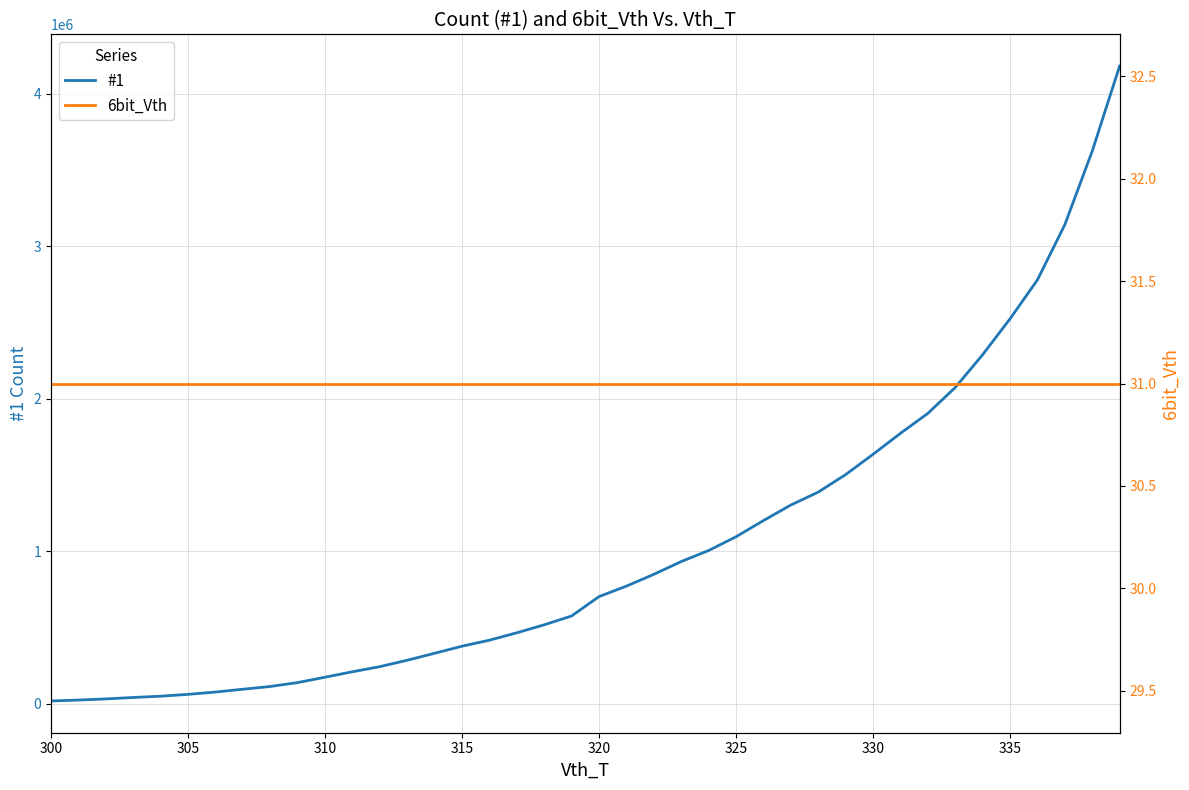

What is the greatest value displayed?

4180603